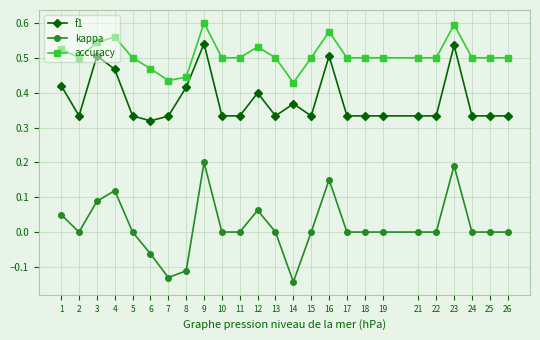

The kappa series shows 0.0 at 25. True or false?

True